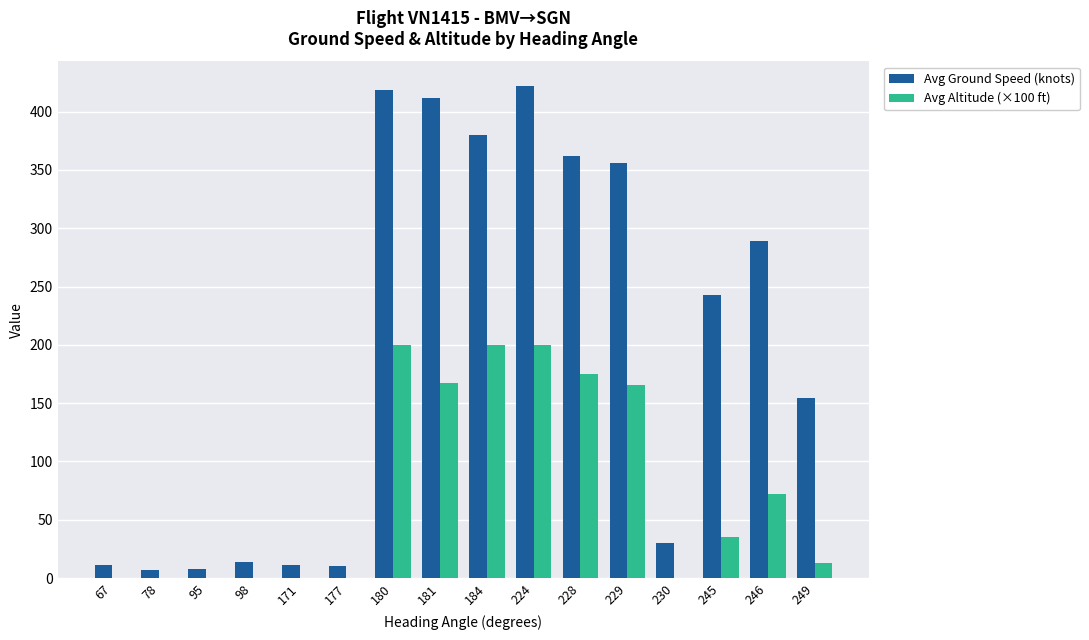

What is the greatest value displayed?

422.0